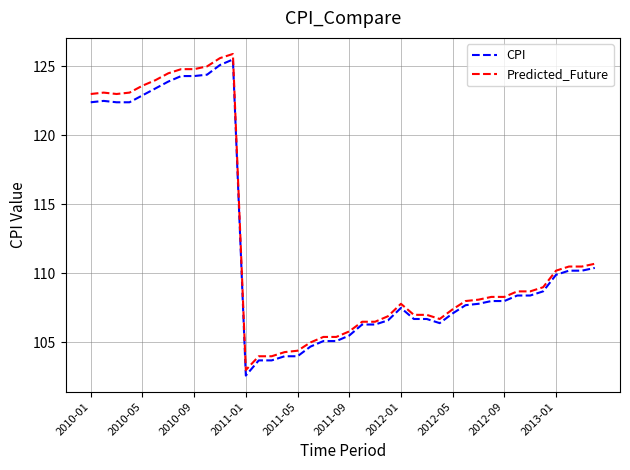

What is the minimum value for CPI?

102.6